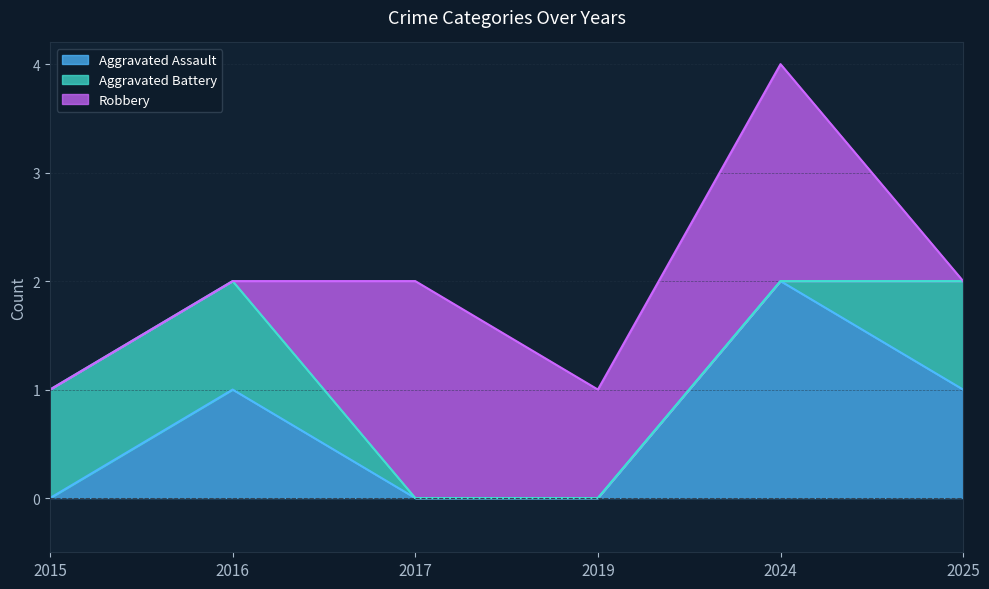

The Aggravated Assault series shows 0 at 2015. True or false?

True